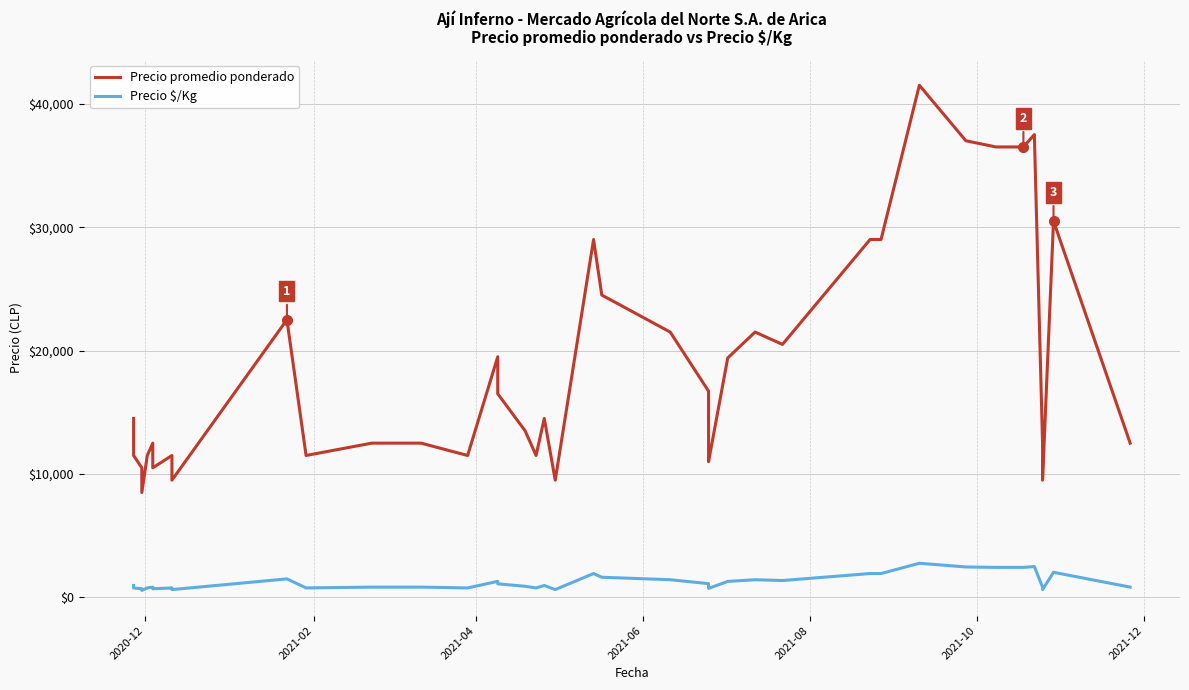

The Precio $/Kg series shows 1273 at 20. True or false?

False